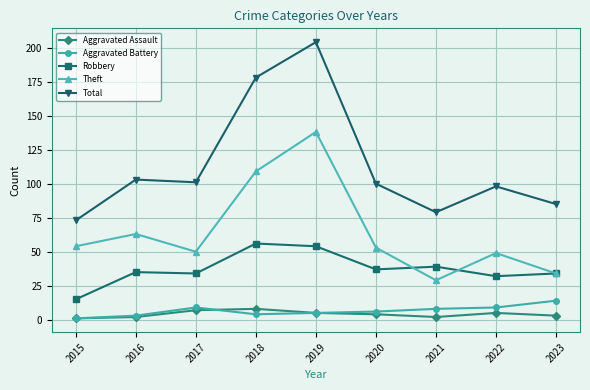

What is the value of the Aggravated Assault point at the 5th from the left?

5